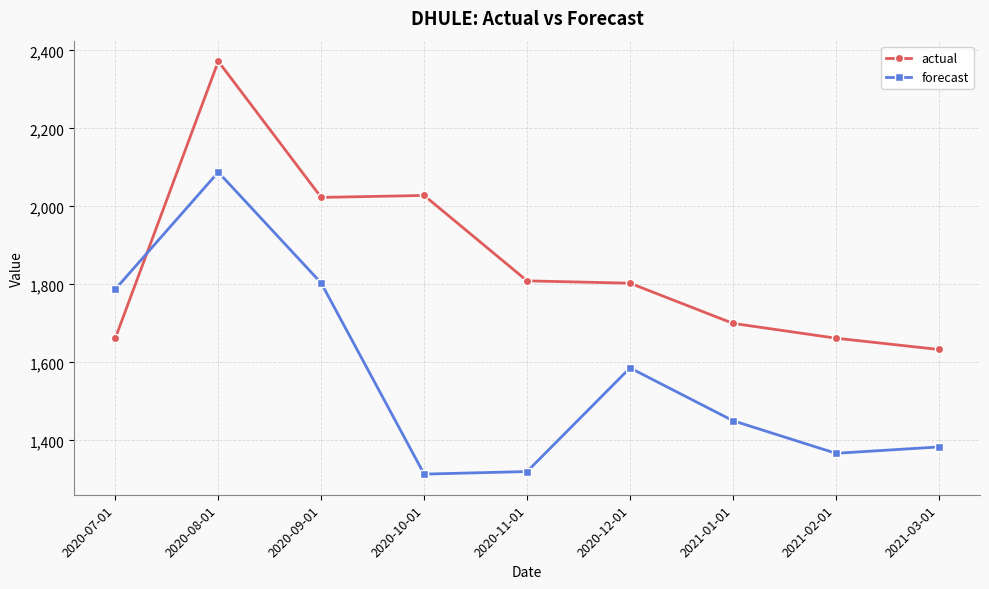

Is this an area chart (filled region under the line)?

No